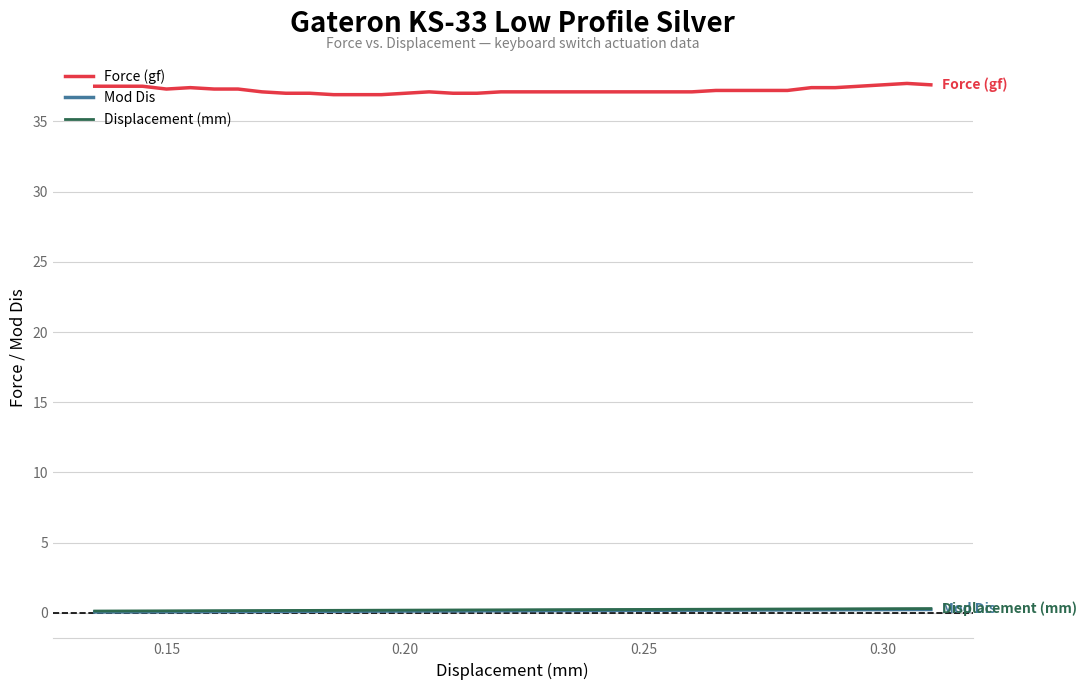

What is the sum of all Force (gf) values?

1339.6